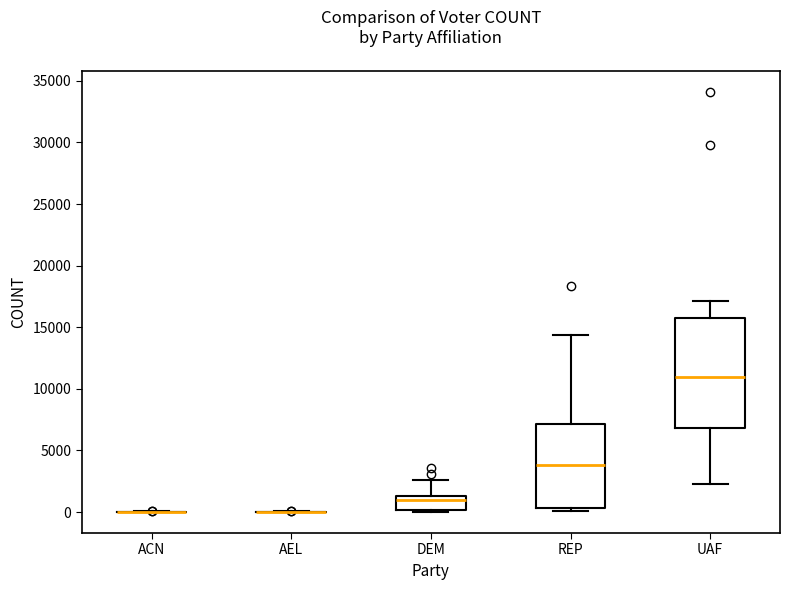

Reading left to right, transcribe this box plot: for each box, give where its median line is, the range the box spans, and where its two whiskers end, as read against the y-axis. The values are not printed on the chart, so give them approximately, as read against the axis.

ACN: box collapsed to a line at 0, whiskers 0 to 0
AEL: box collapsed to a line at 0, whiskers 0 to 0
DEM: median 1000, box 0 to 1500, whiskers 0 (just below the box's lower edge) to 2500
REP: median 4000, box 500 to 7000, whiskers 0 to 14500
UAF: median 11000, box 7000 to 16000, whiskers 2000 to 17000